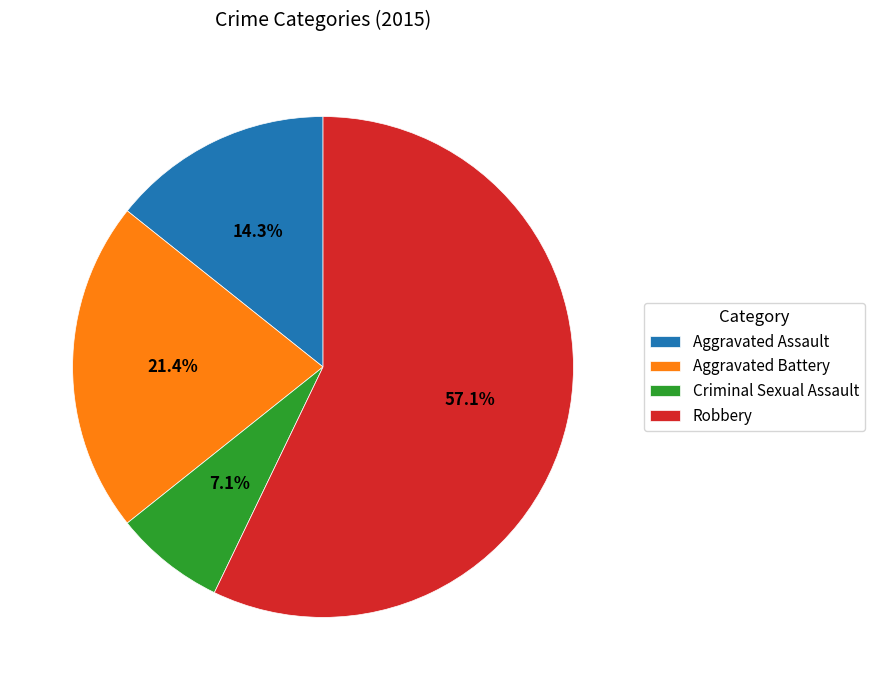

Which slice is the smallest?

Criminal Sexual Assault